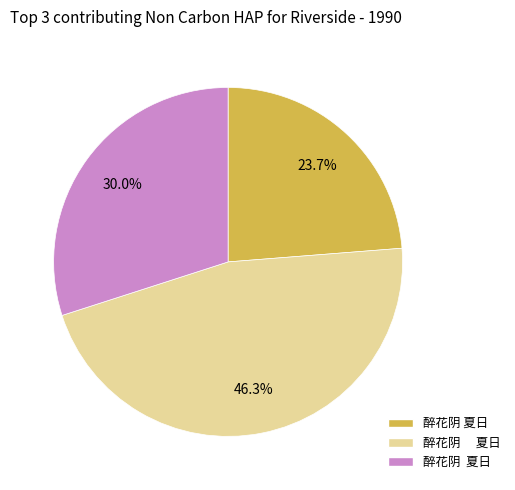

Is there a majority slice in this chart?

No